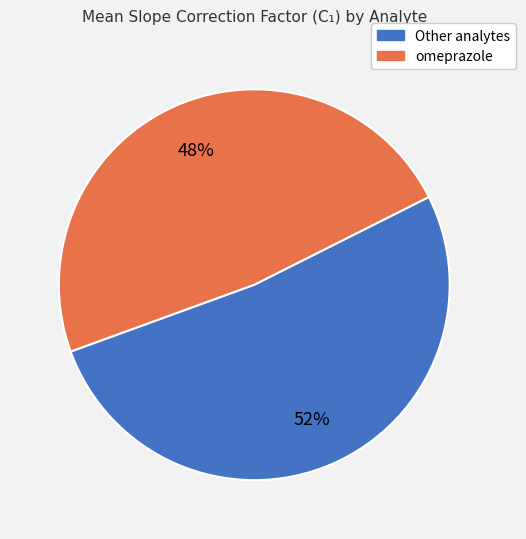

Is there a majority slice in this chart?

Yes